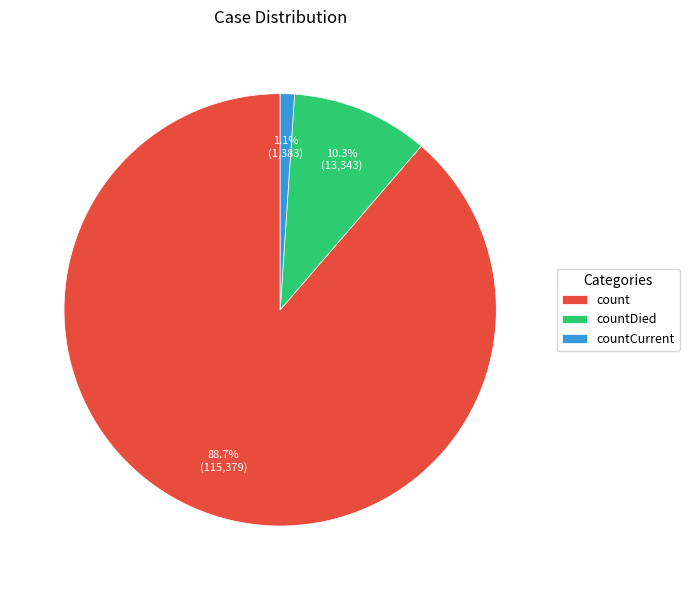

Count the number of slices in the pie.

3